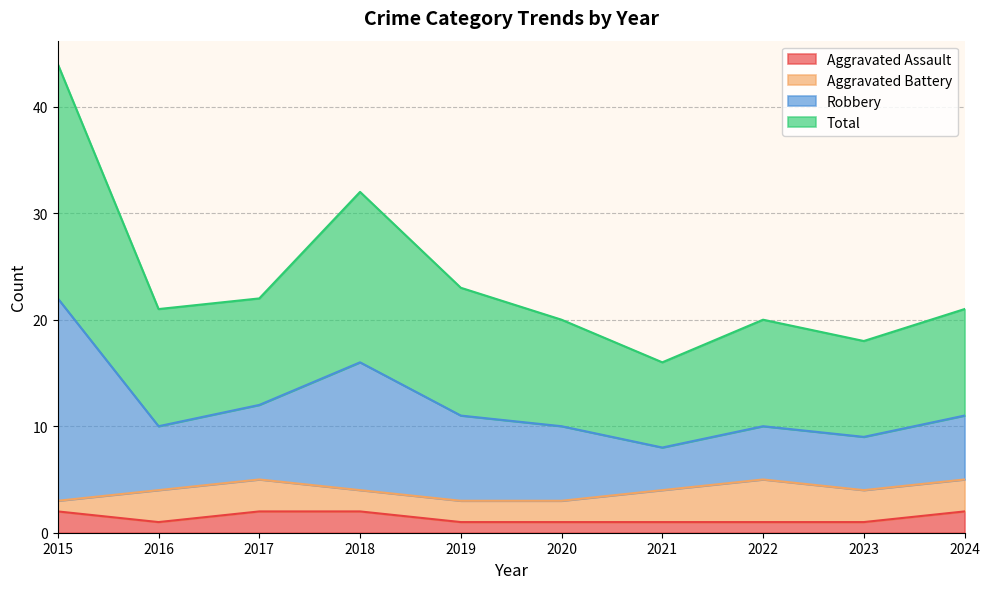

Which category has the highest value in the Aggravated Assault series?

2015